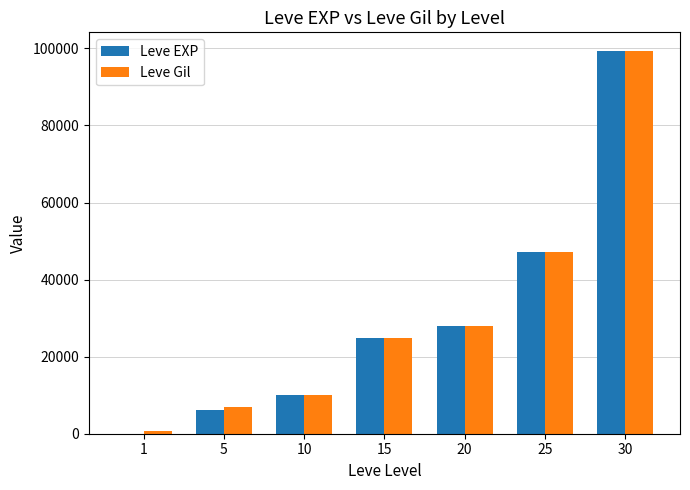

What are all the series names shown in the legend?

Leve EXP, Leve Gil